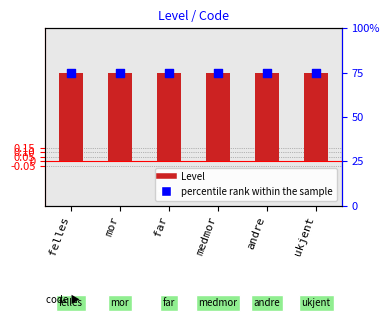

Which series has the widest spread of Y values?

Level